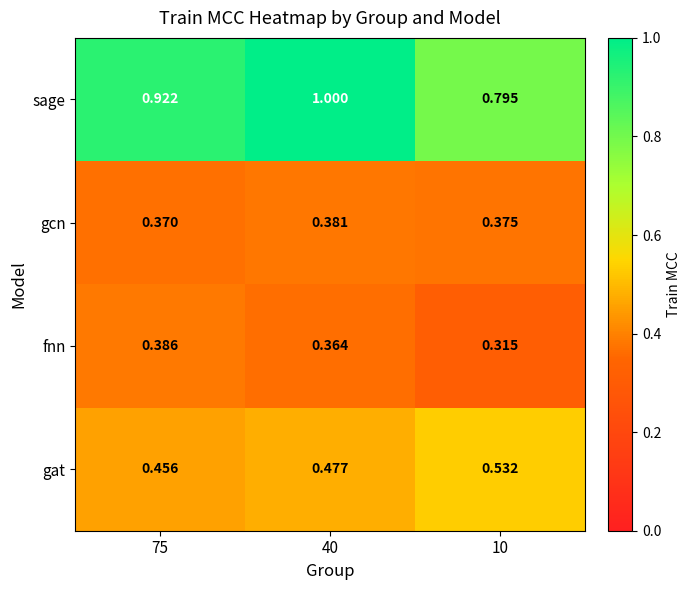

List the series in order of their peak value, highest first.

sage, gat, fnn, gcn